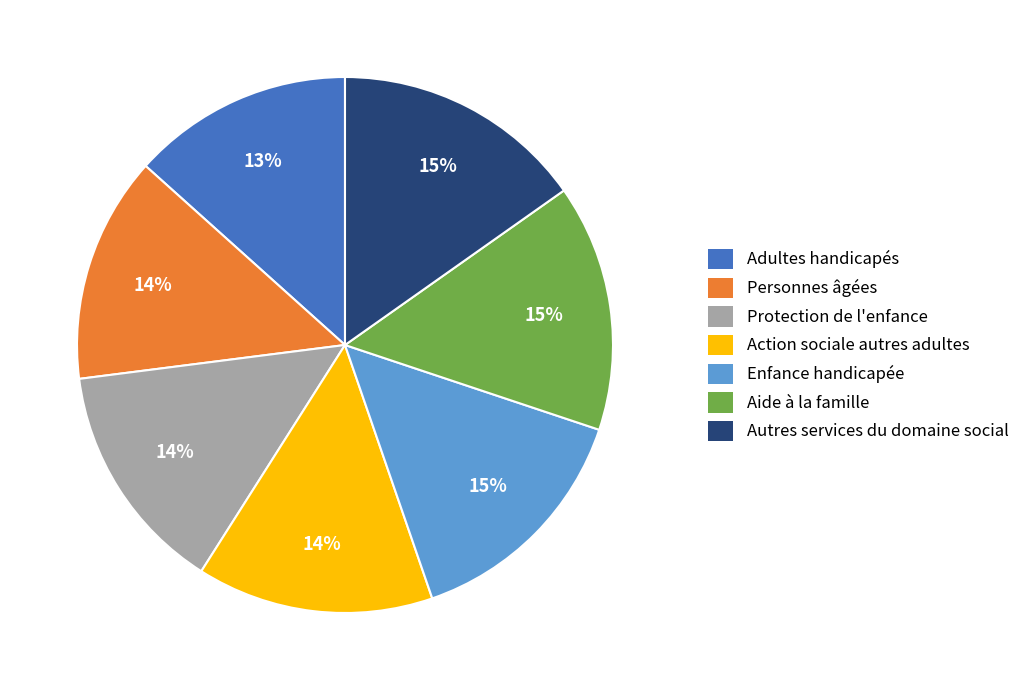

Do Enfance handicapée and Action sociale autres adultes together represent more than half of the pie?

No